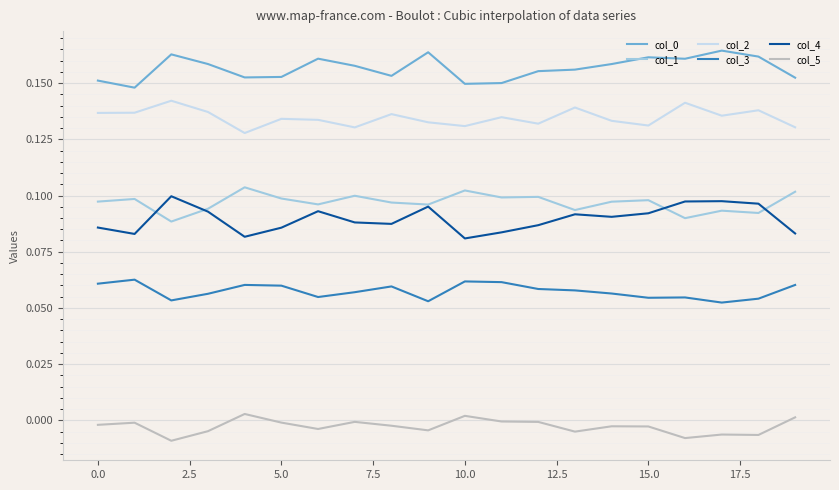

How many lines are shown in the chart?

6